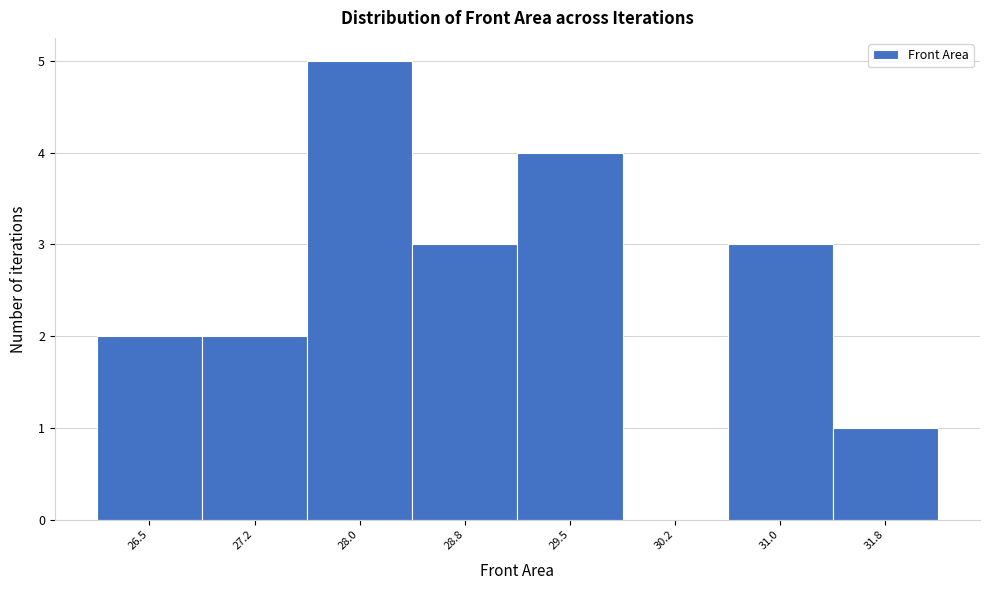

Reading left to right, transcribe all the data shown in this chart.

26.5=2	27.2=2	28.0=5	28.8=3	29.5=4	30.2=0	31.0=3	31.8=1